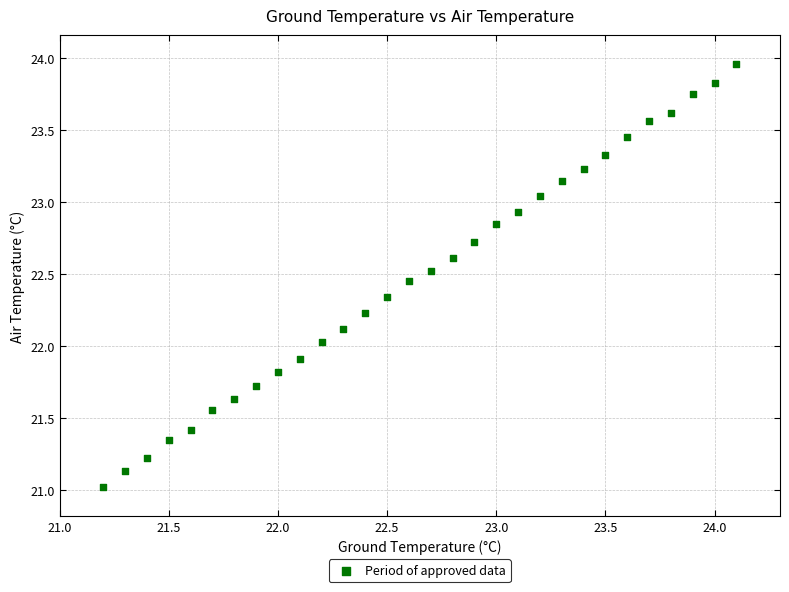

What is the range of X values (max minus min)?

2.9